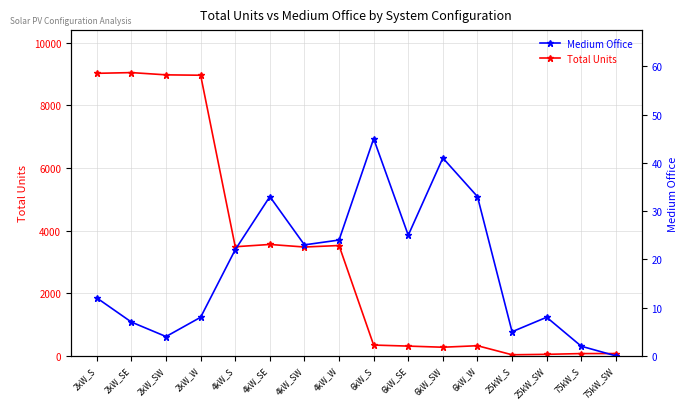

True or false: Medium Office and Total Units intersect in this chart.

False